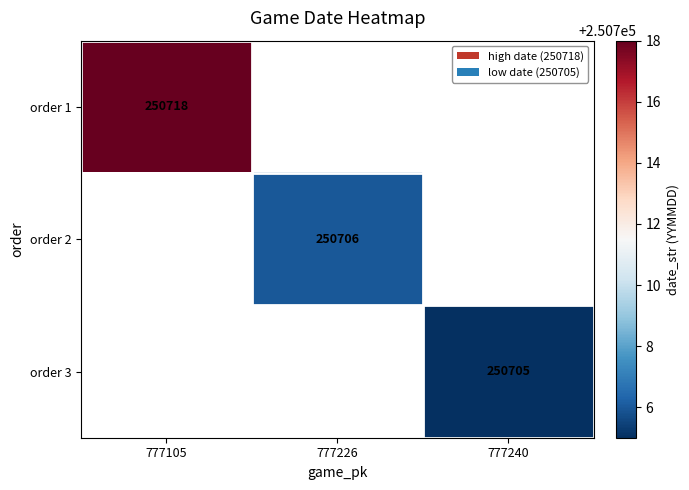

Is it true that order 2 equals 358800 at 777226?

False